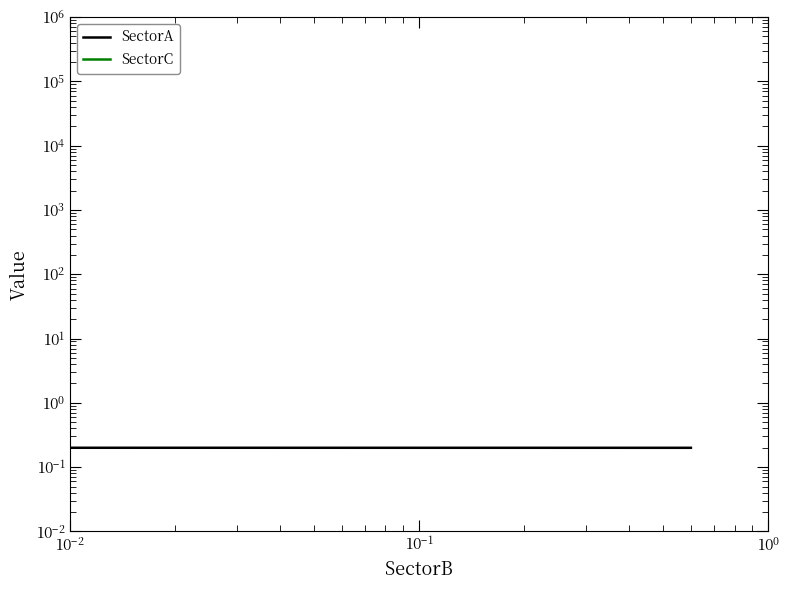

What is the greatest value displayed?

0.4